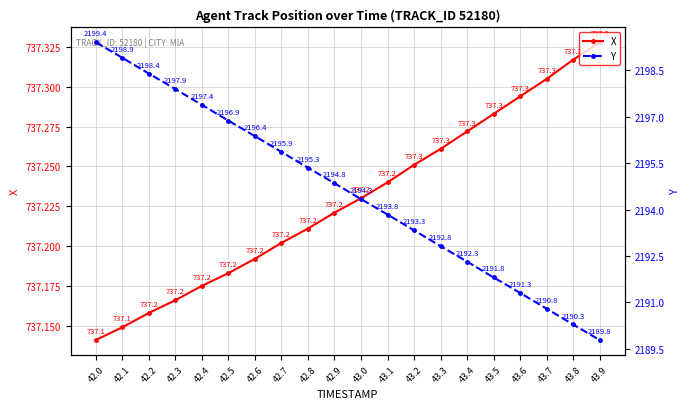

What is the label of the 7th point from the right?

43.3